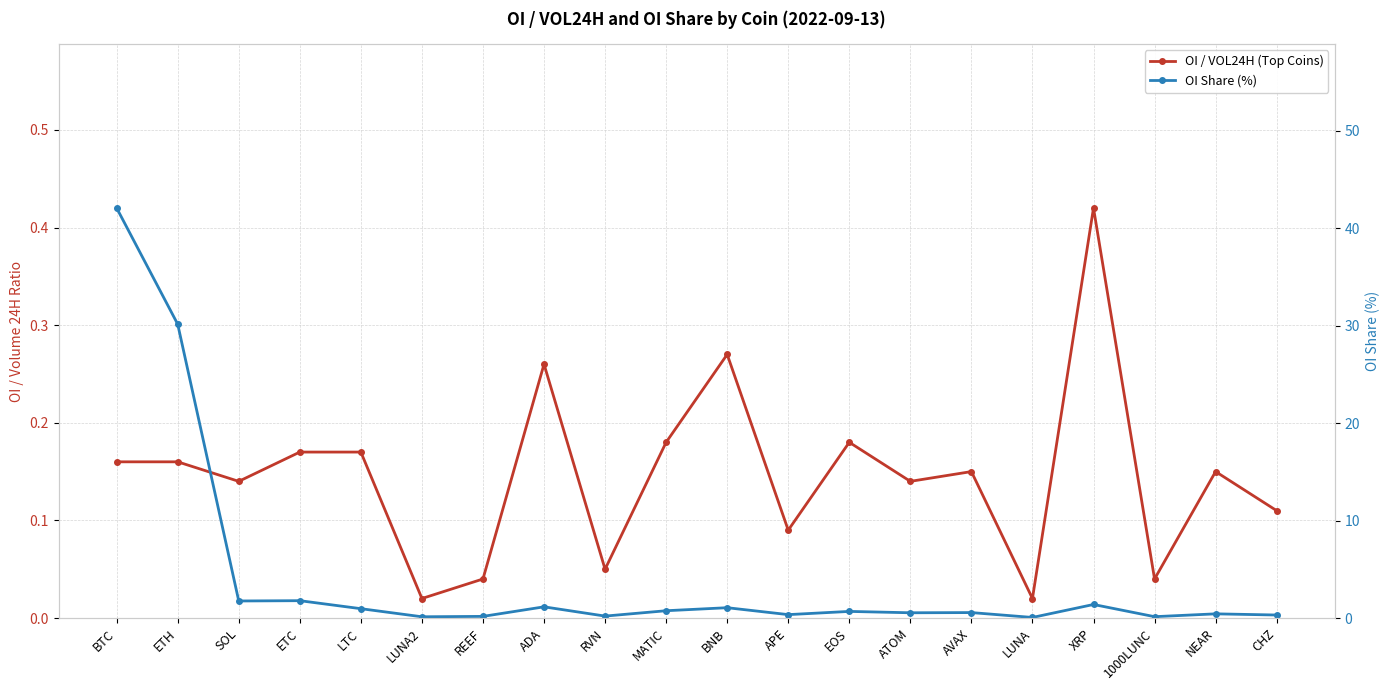

Where is the first local maximum for OI / VOL24H (Top Coins)?

ADA